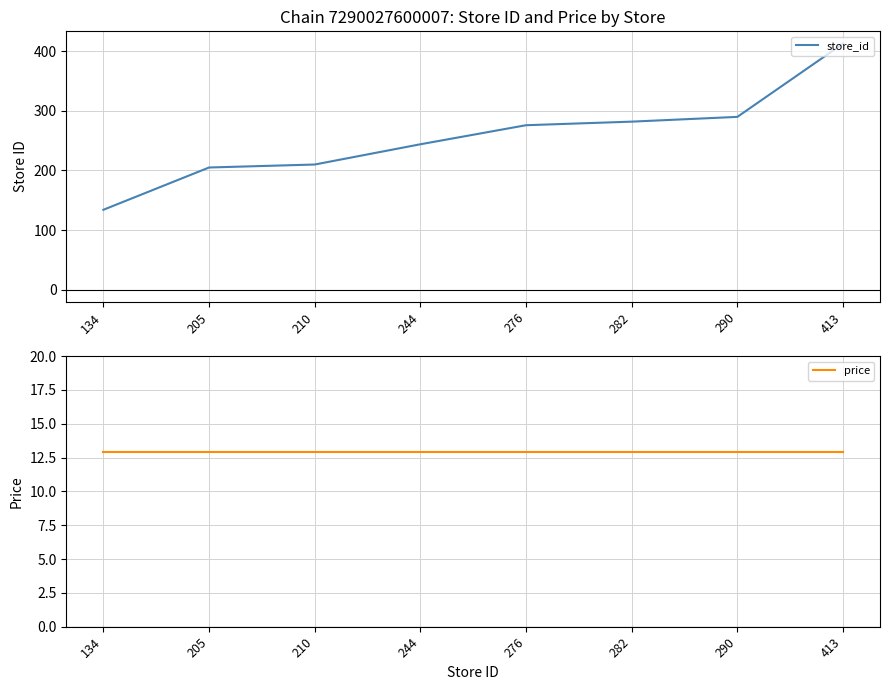

What is the value of the store_id point at the 8th from the left?

413.0